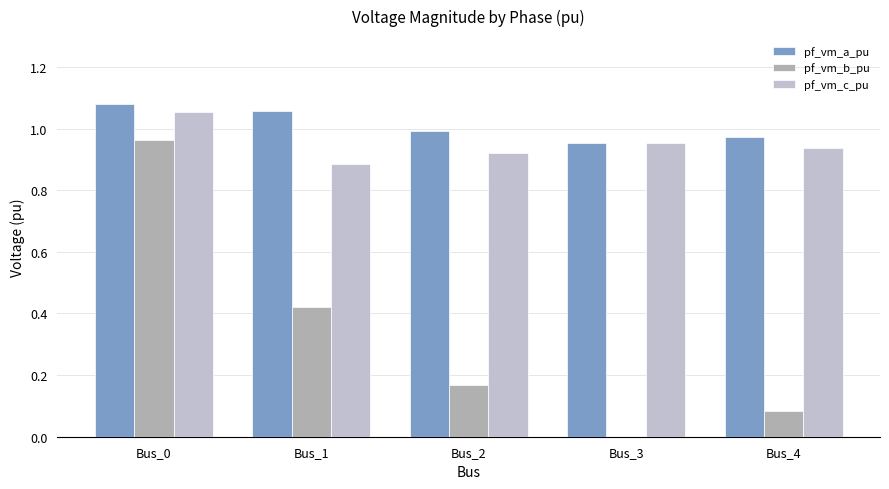

Is it true that pf_vm_c_pu equals 0.9 at Bus_2?

True